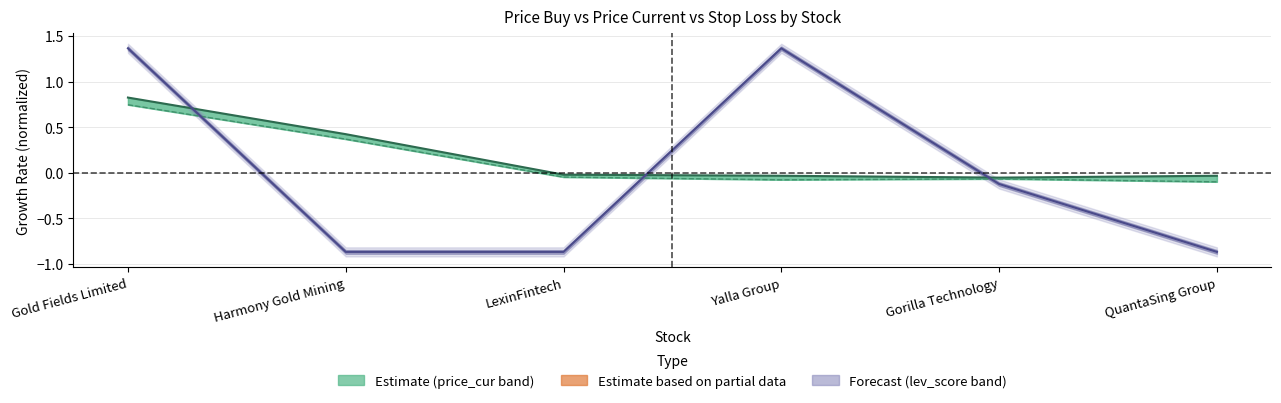

True or false: lev_score (norm) and stop_loss (return) cross at least once.

True